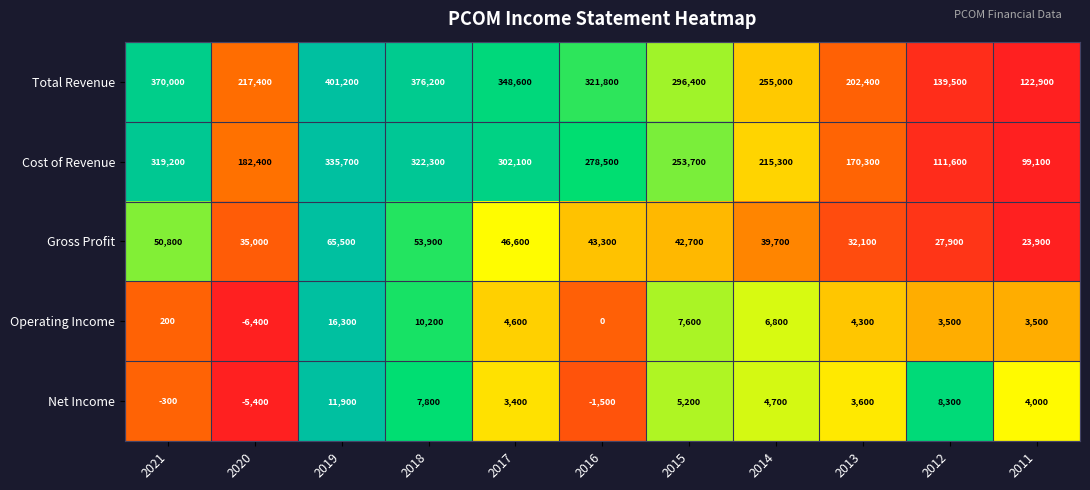

Count the number of data series in this chart.

5